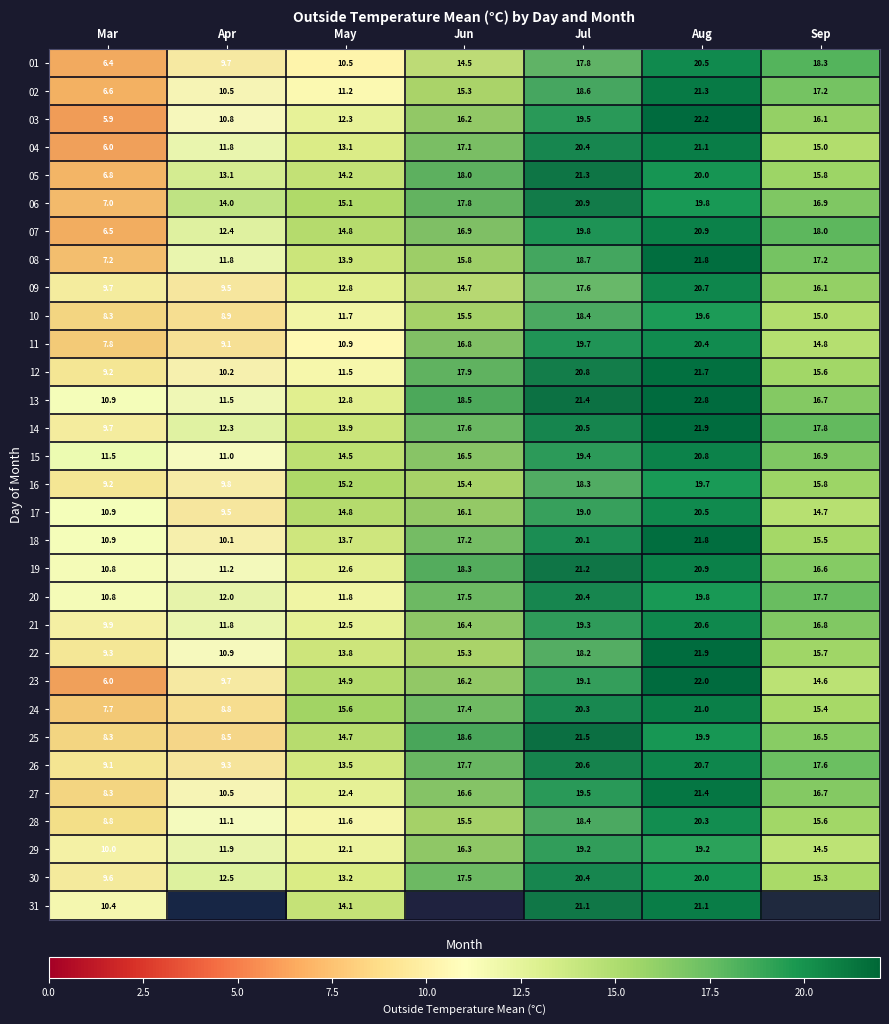

What value does the 14 series have at Jun?

17.6